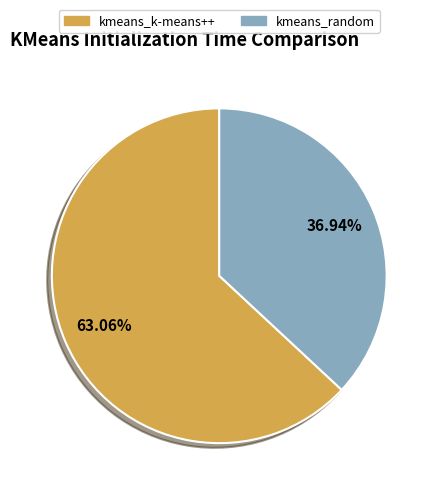

Do kmeans_random and kmeans_k-means++ together represent more than half of the pie?

Yes